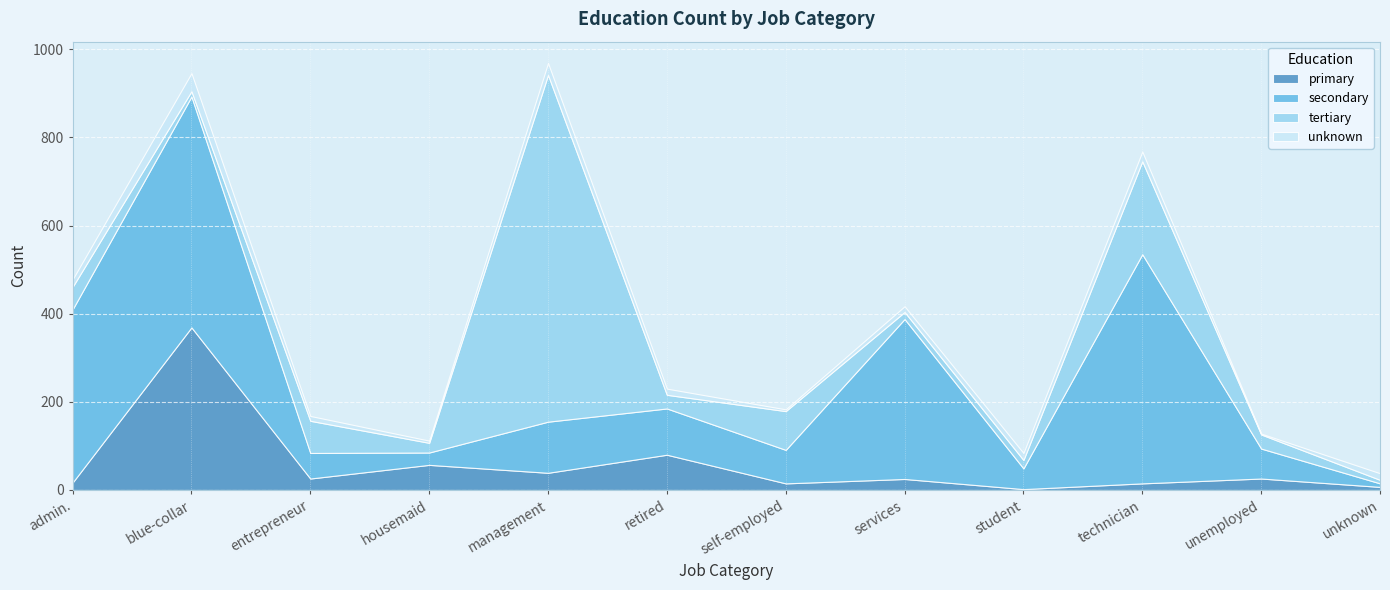

What is the difference between the unknown values at services and student?

3